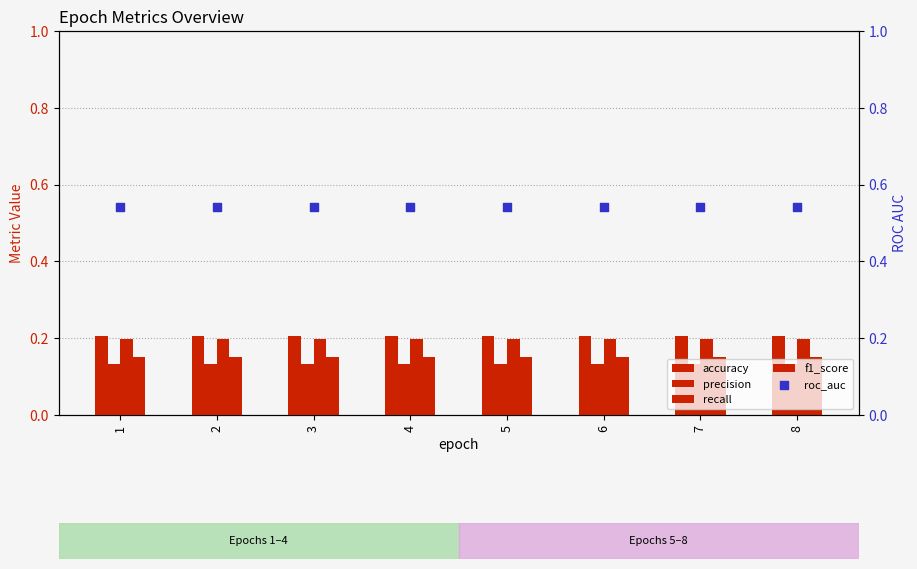

At which category is the sum across all series the highest?

1